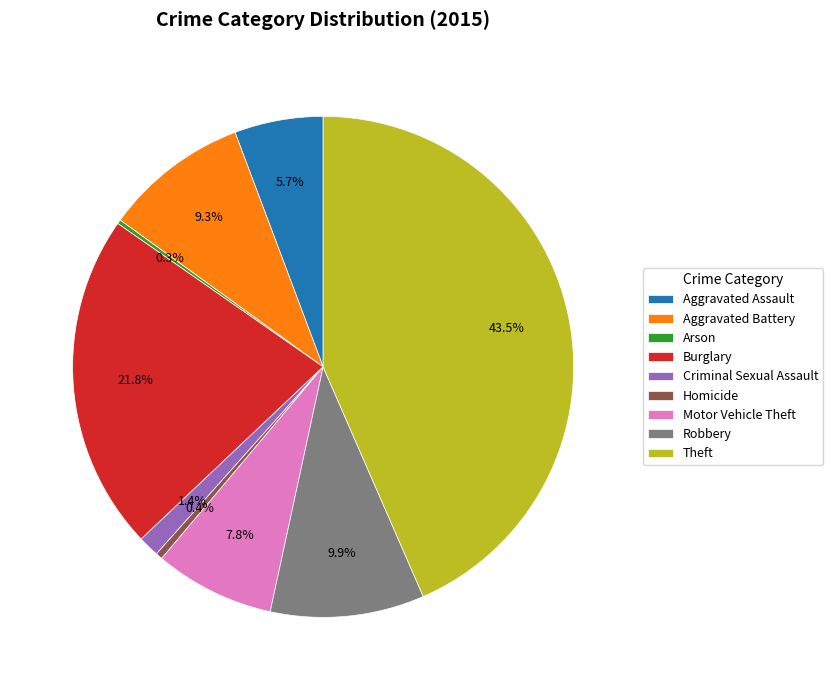

Approximately how many times larger is the value at Burglary compared to Robbery?

2.2